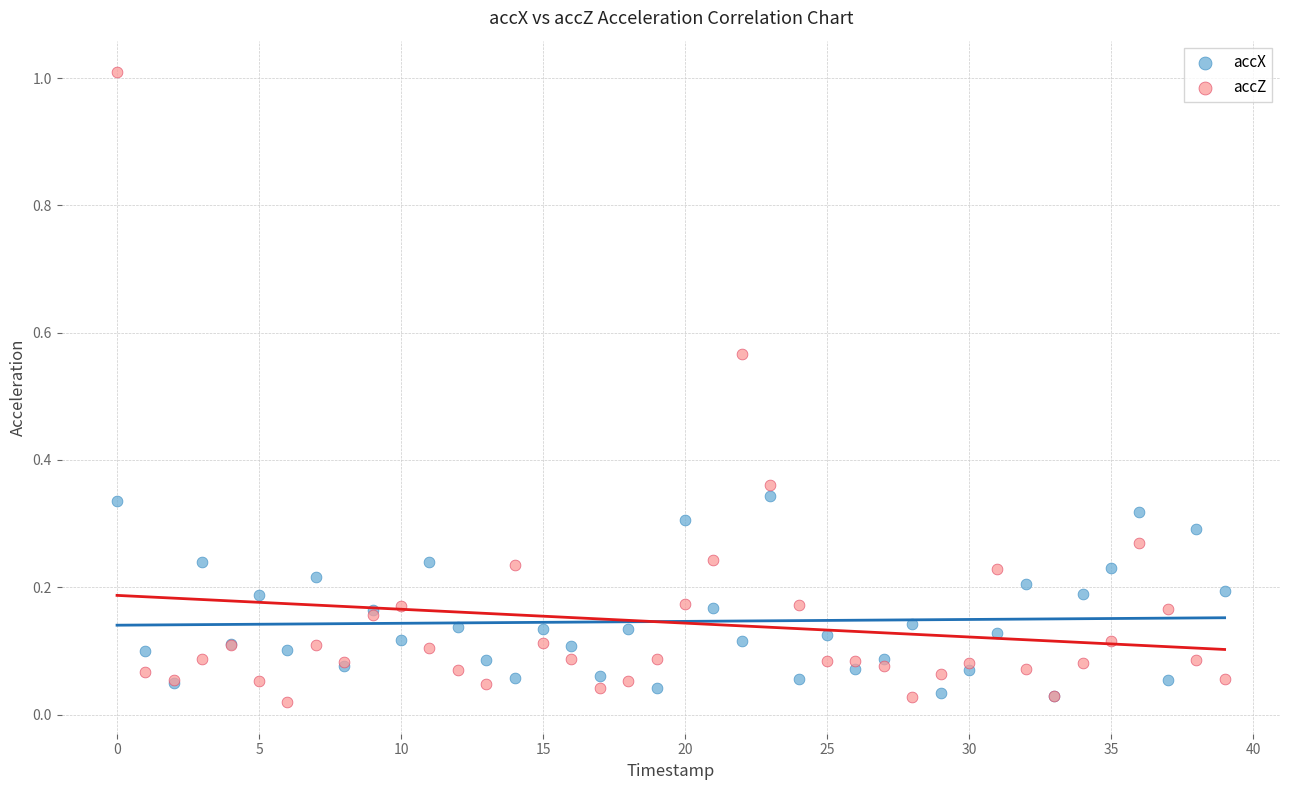

Which series contains the highest Y value?

accZ